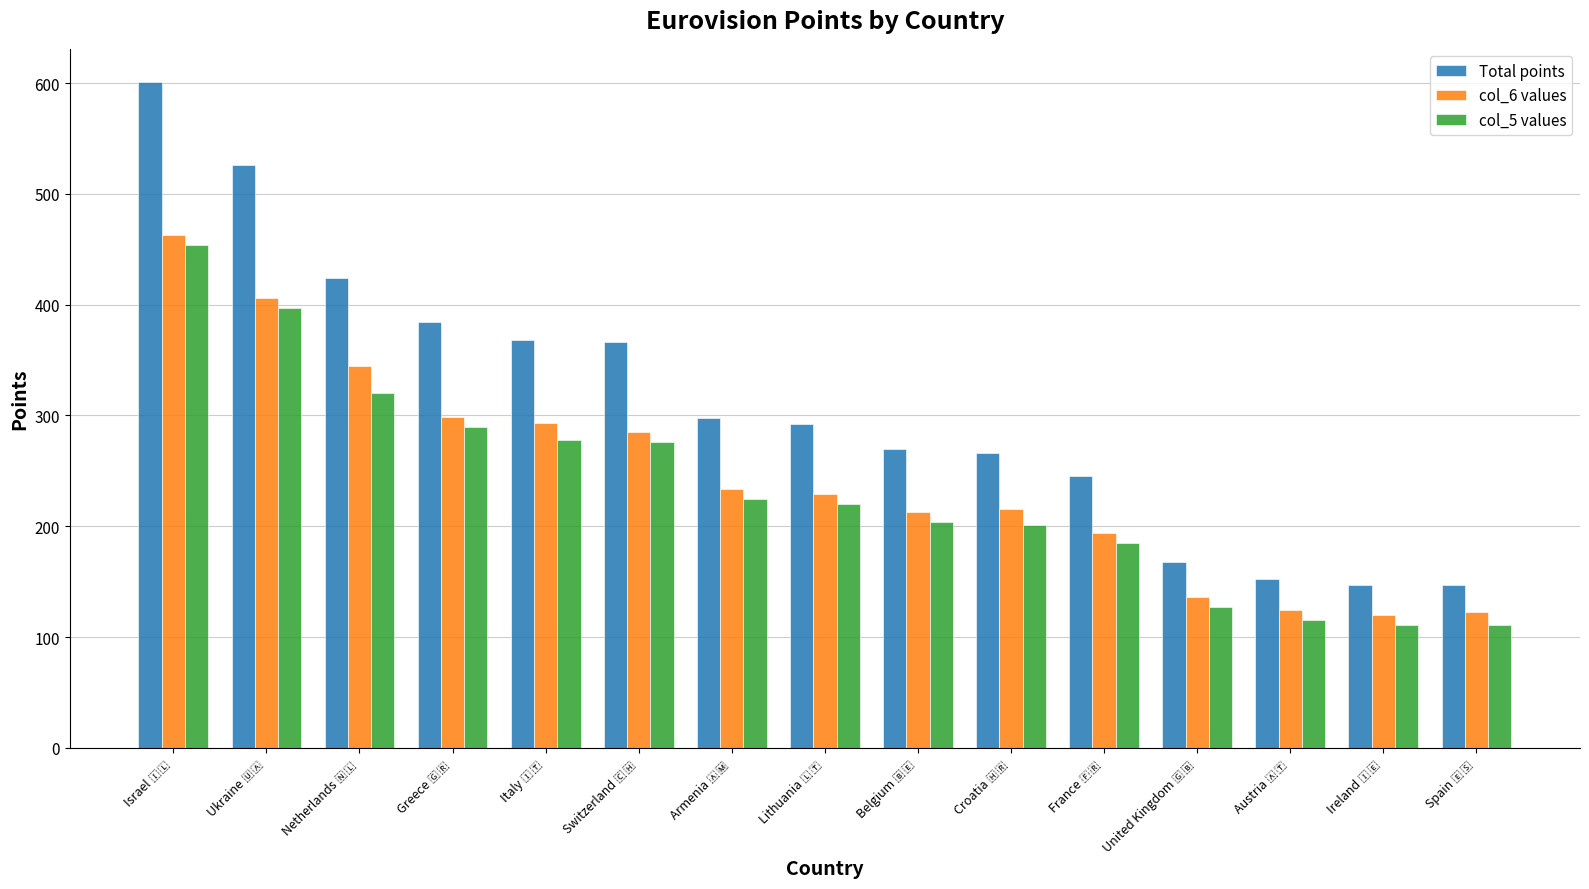

What are all the series names shown in the legend?

Total points, col_6 values, col_5 values